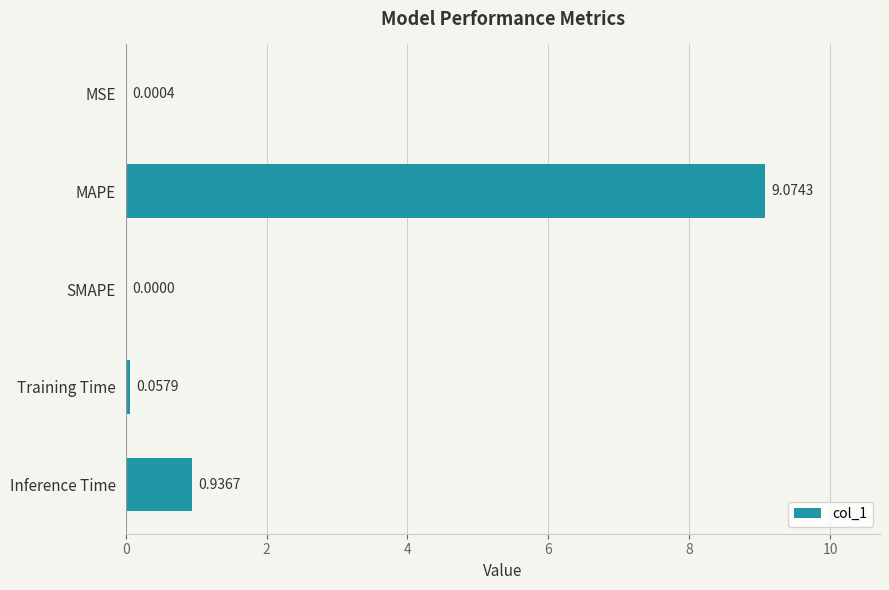

Which category has the highest value across all series?

MAPE